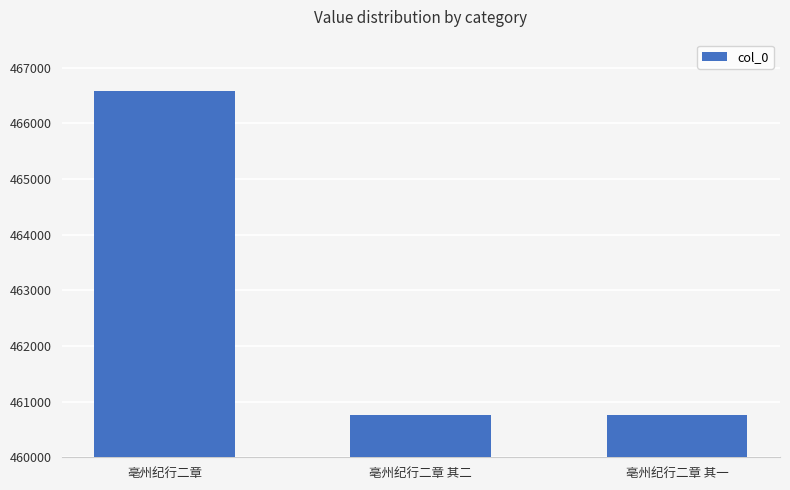

What position from the right is 亳州纪行二章 其一?

1